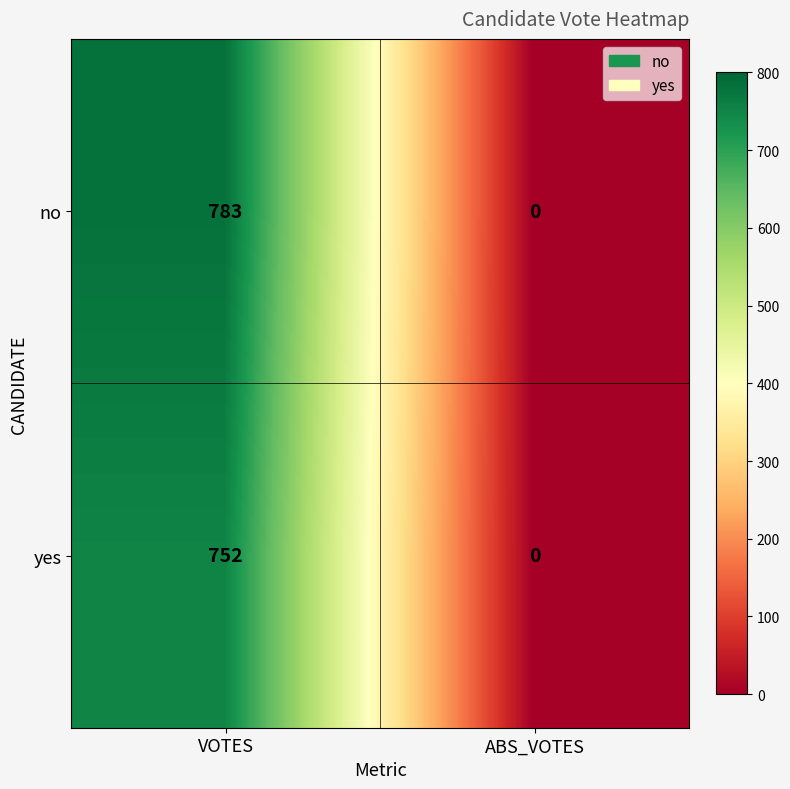

Is it true that no equals 0 at ABS_VOTES?

True